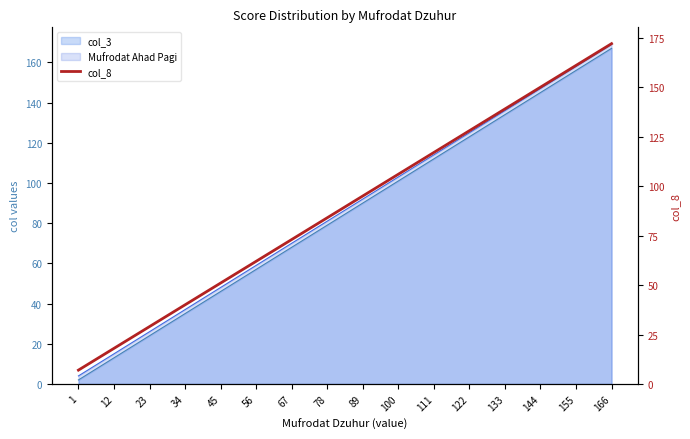

What is the difference between the second highest and minimum values?

154